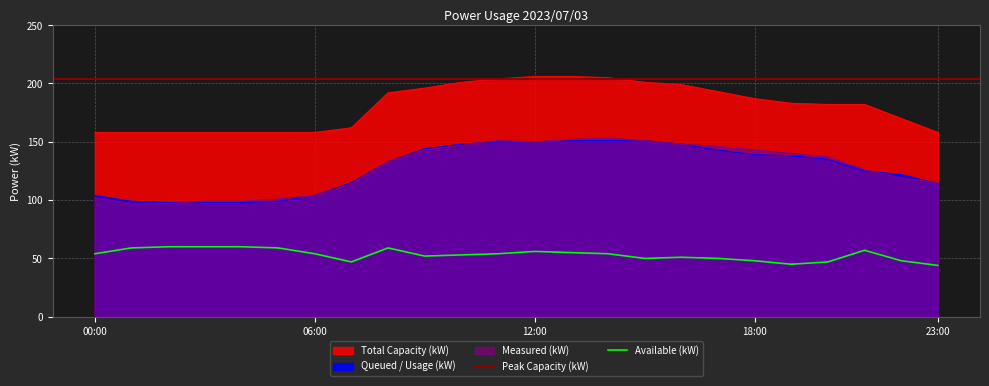

Is it true that Capacity (kW) equals 158 at 06:00?

True